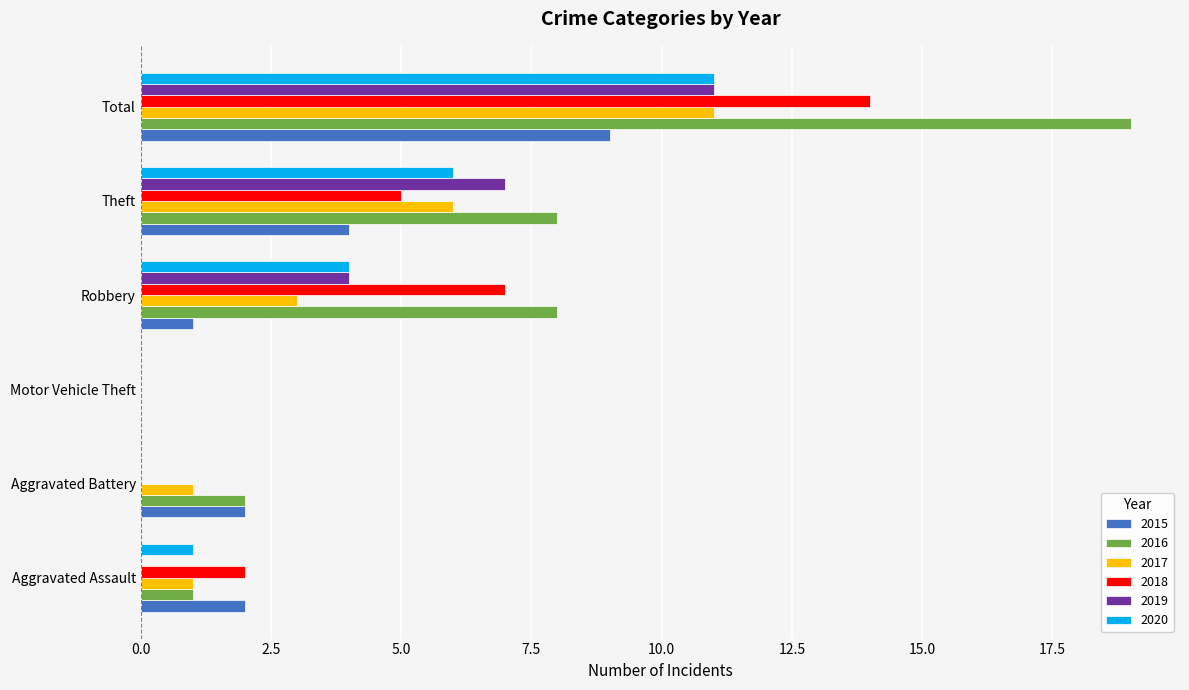

What is the sum of all 2015 values?

18